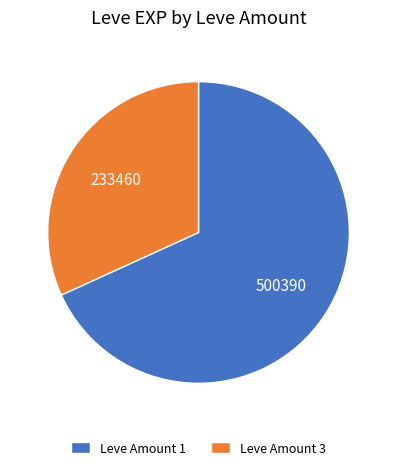

What is the ratio of the value at Leve Amount 3 to the value at Leve Amount 1?

0.5